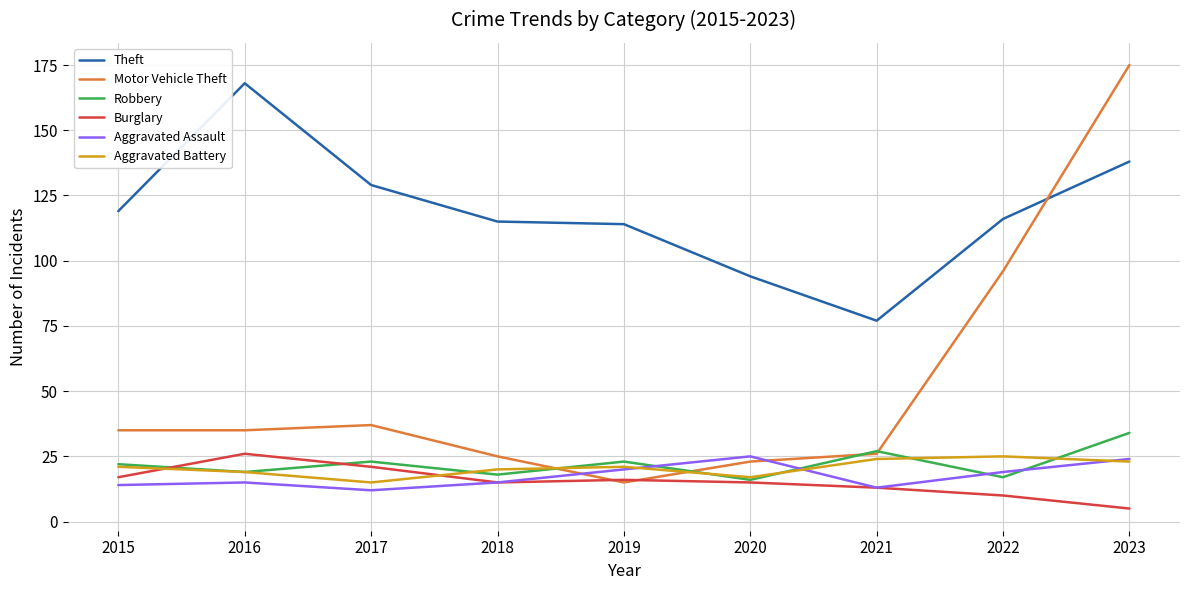

The value of Burglary at 2019 is 25. True or false?

False